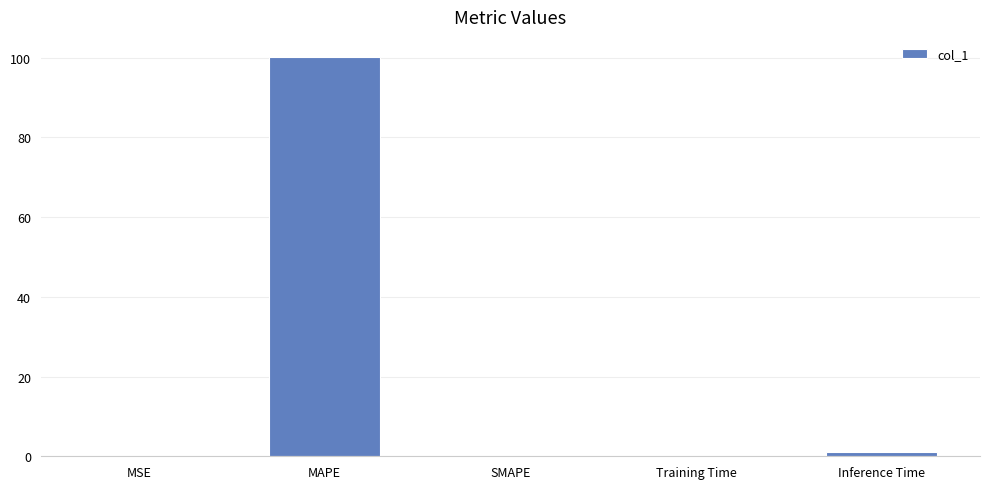

What is the sum of all values?

101.4